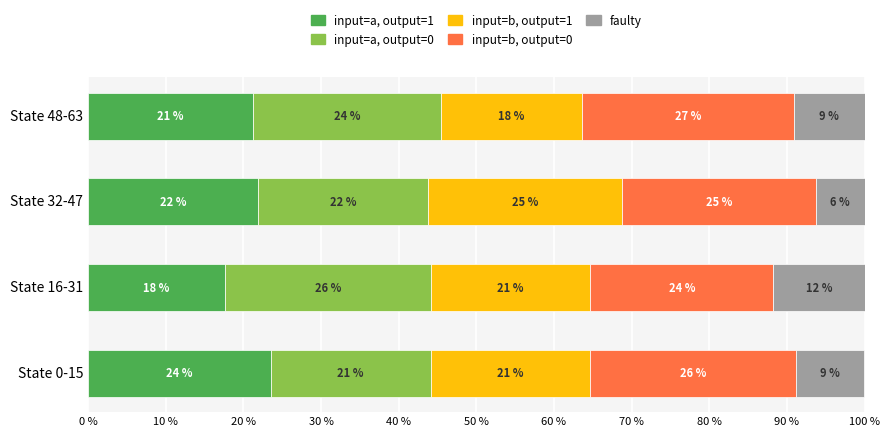

Which series has the largest range (max minus min)?

input=b, output=1